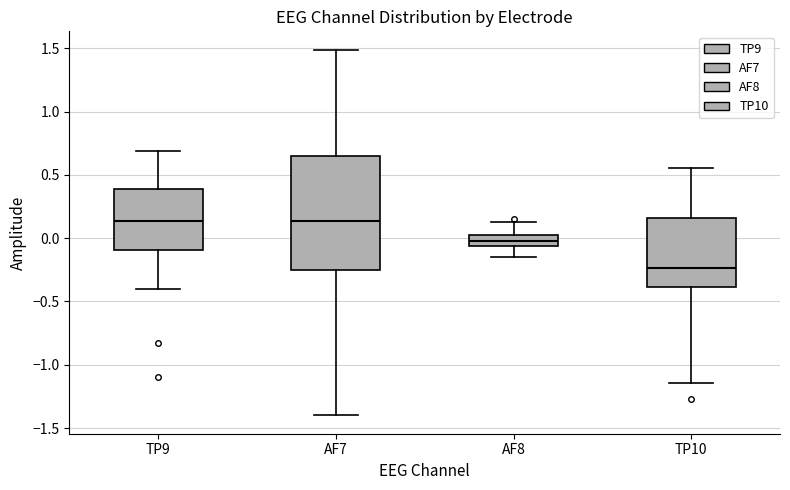

Reading left to right, transcribe this box plot: for each box, give where its median line is, the range the box spans, and where its two whiskers end, as read against the y-axis. The values are not printed on the chart, so give them approximately, as read against the axis.

TP9: median 0.15, box -0.10 to 0.40, whiskers -0.40 to 0.70
AF7: median 0.15, box -0.25 to 0.65, whiskers -1.40 to 1.50
AF8: median 0.00 (inside the box), box -0.05 to 0.00, whiskers -0.15 to 0.15
TP10: median -0.25, box -0.40 to 0.15, whiskers -1.15 to 0.55